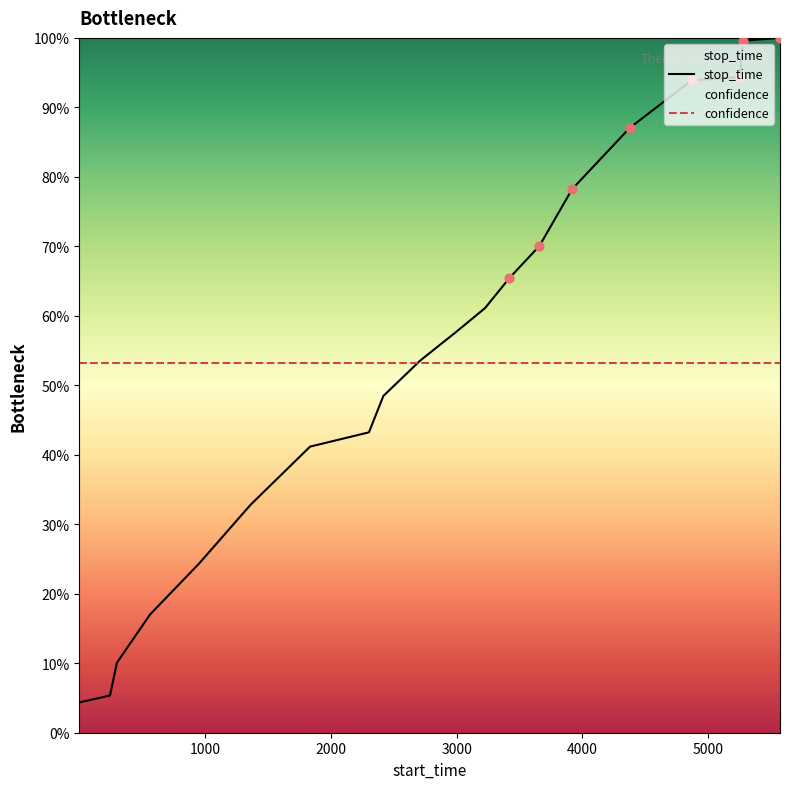

Which series has the largest total across all categories?

stop_time